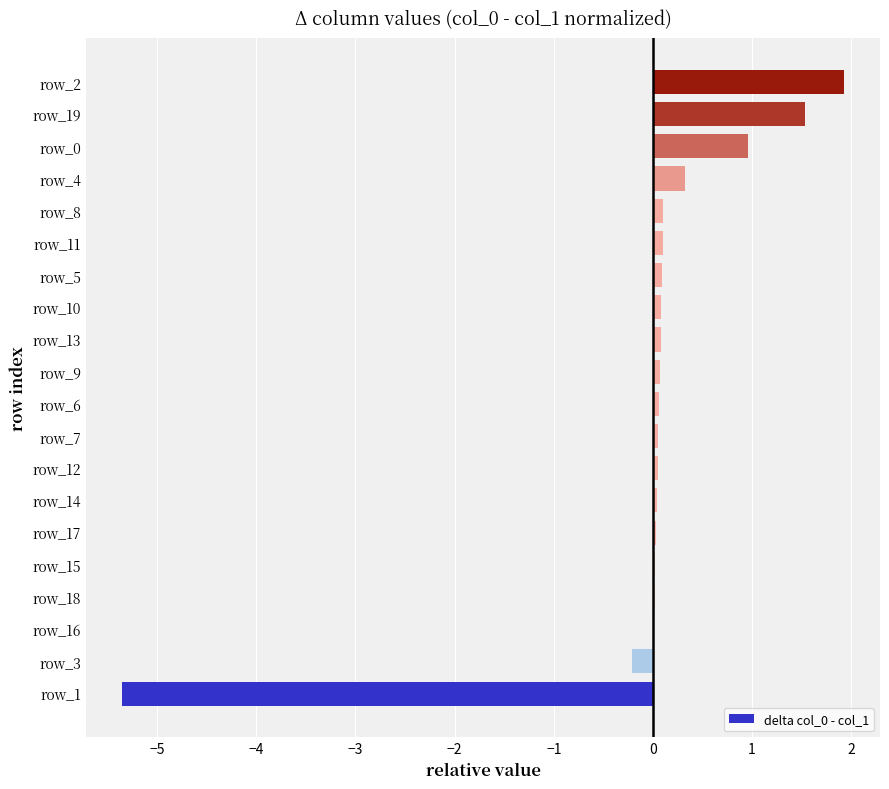

True or false: the data shows 0.1 at row_13.

True